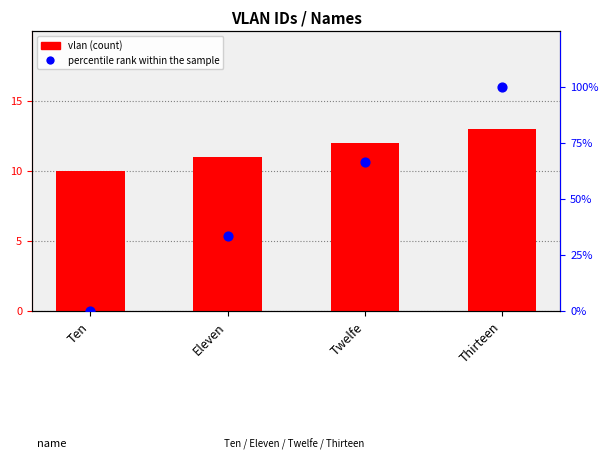

Which series reaches the maximum Y coordinate?

percentile rank within the sample